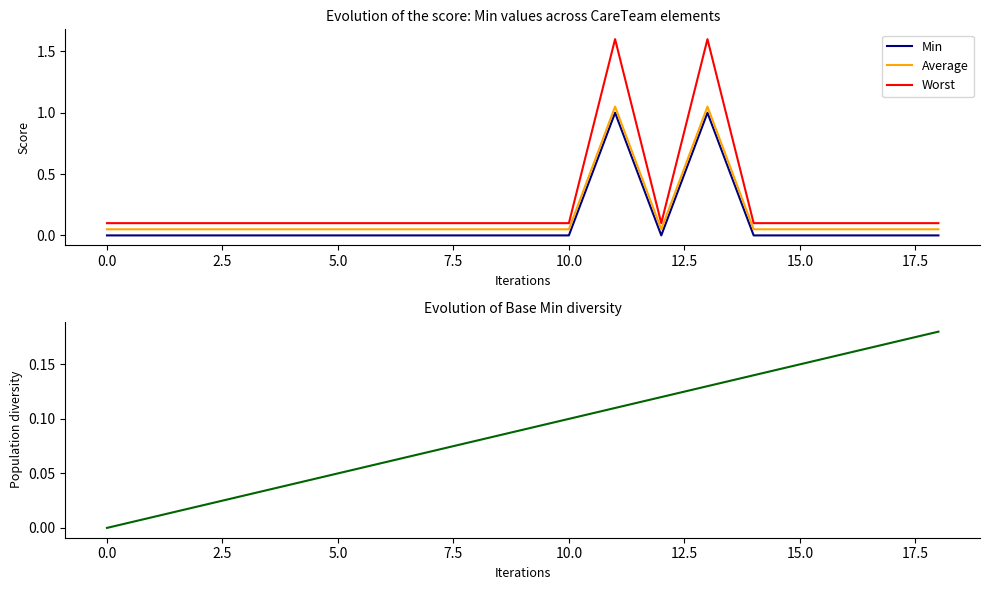

What is the difference between the maximum and minimum values in the Min series?

1.0